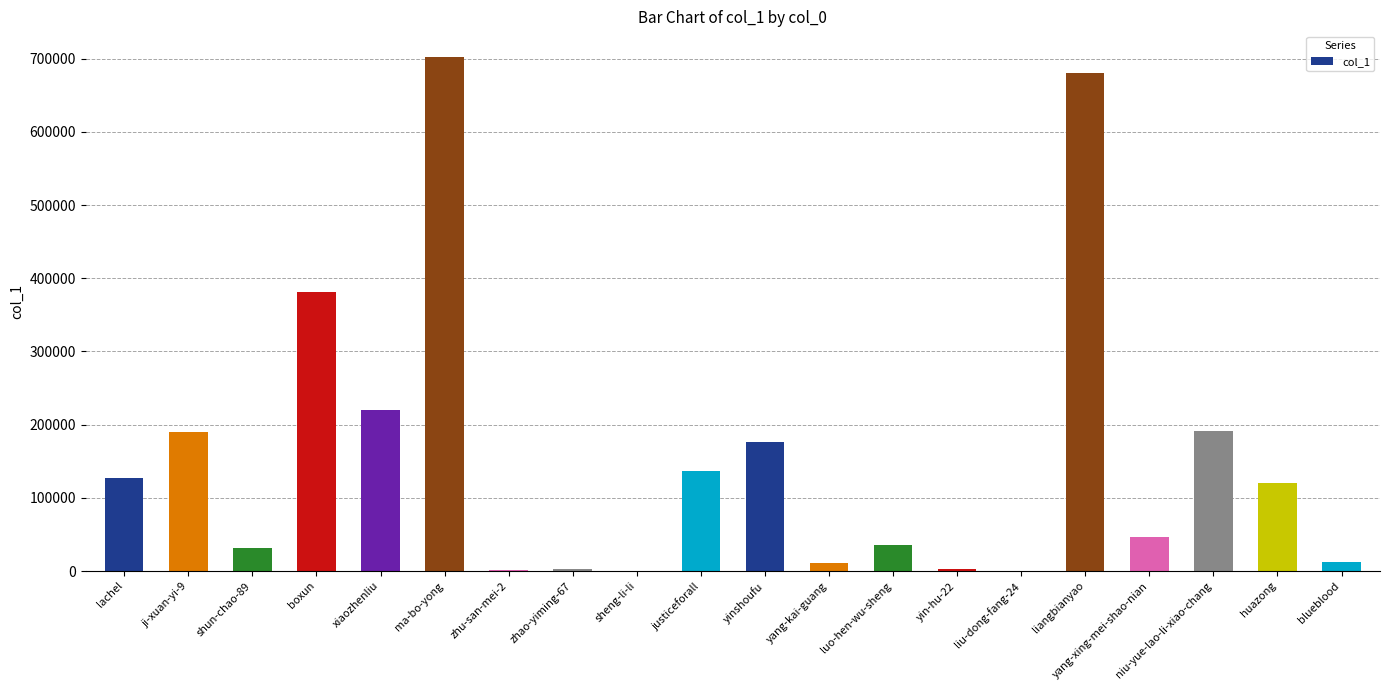

What is the maximum value shown in the chart?

702384